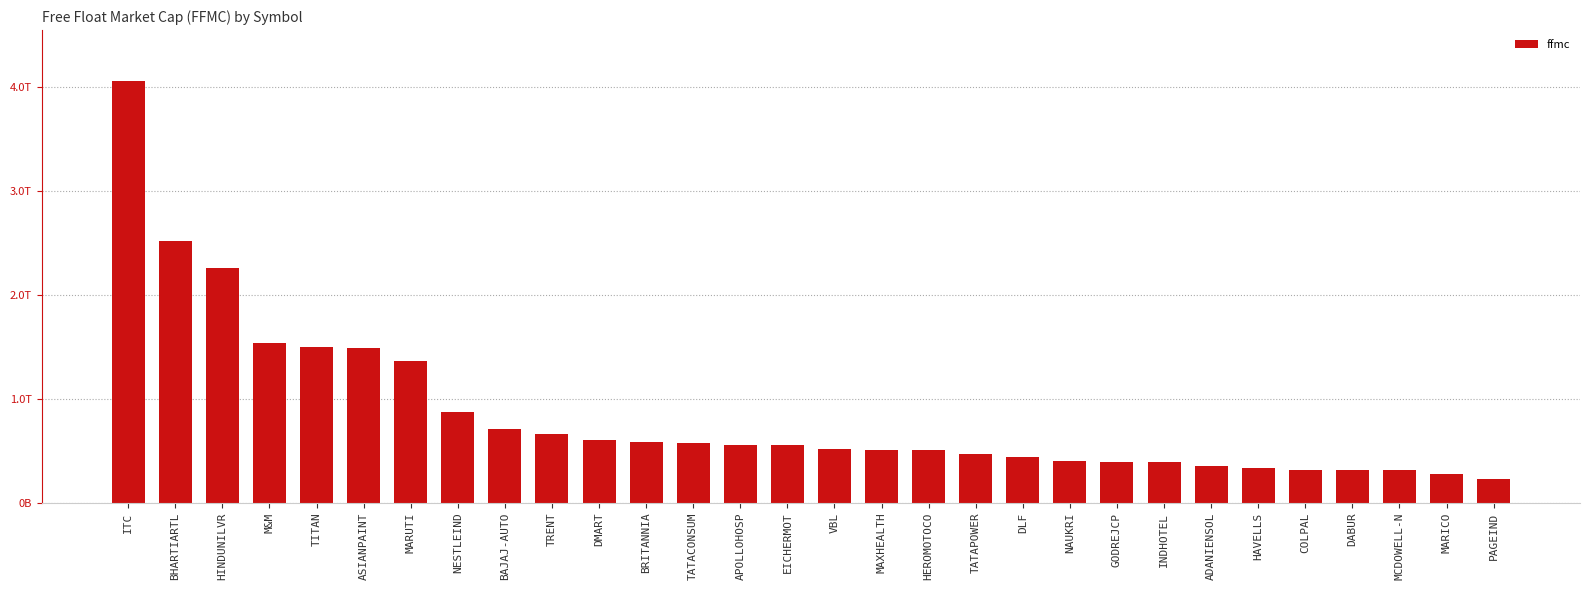

The value at APOLLOHOSP is 188112716890.2. True or false?

False